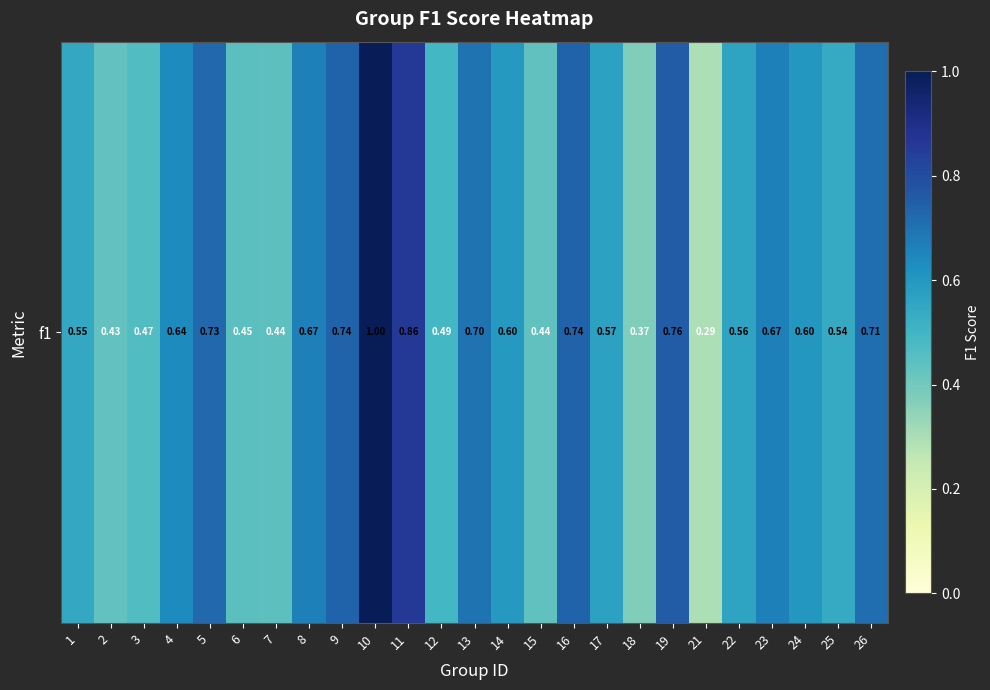

List the labels in order of value, largest first.

10, 11, 19, 9, 16, 5, 26, 13, 8, 23, 4, 24, 14, 17, 22, 1, 25, 12, 3, 6, 7, 15, 2, 18, 21